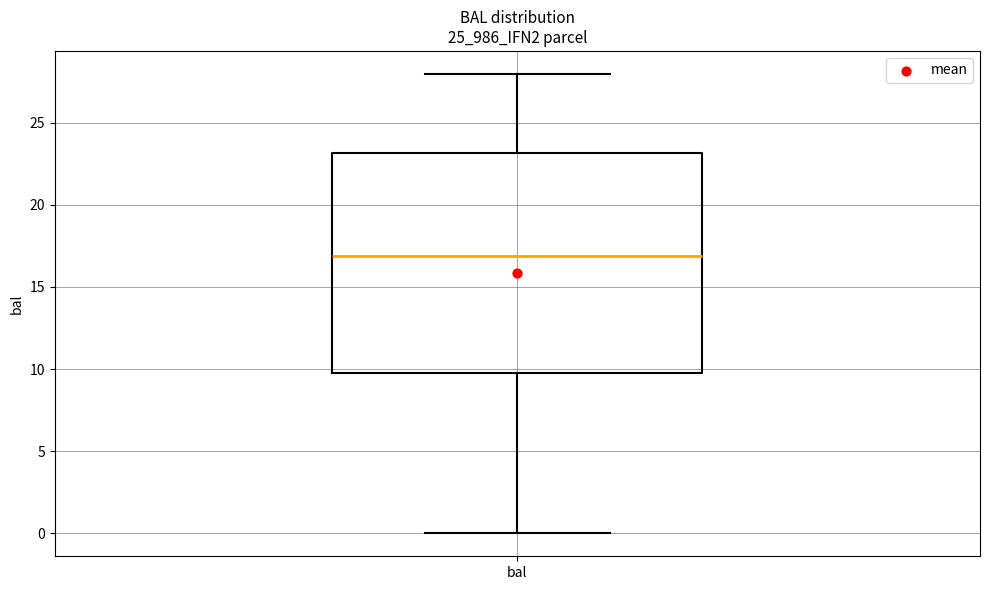

Transcribe this box plot: give where the median line is, the range the box spans, and where the two whiskers end, as read against the y-axis. The values are not printed on the chart, so give them approximately, as read against the axis.

median 17.0, box 9.5 to 23.0, whiskers 0.0 to 28.0